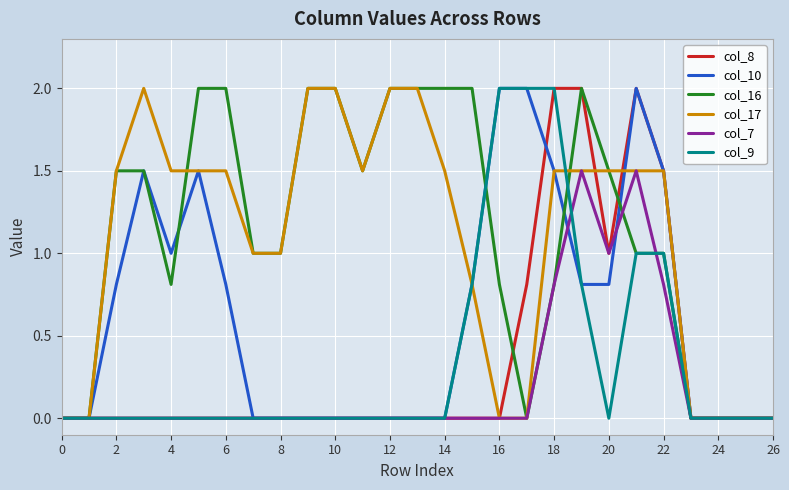

What is the maximum value for col_8?

2.0